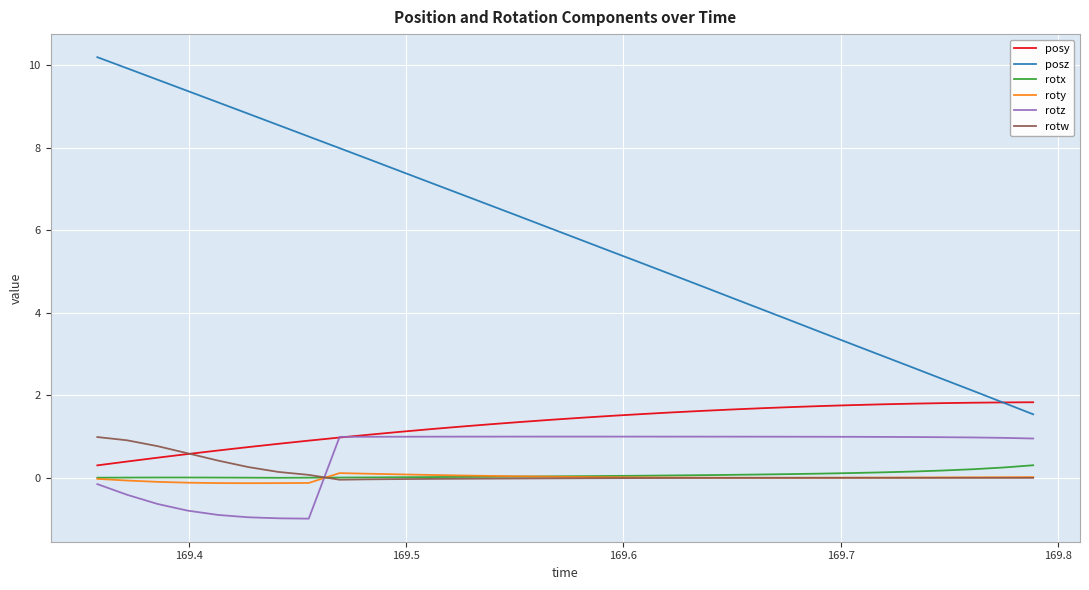

How many values in the posz series exceed 6?

16